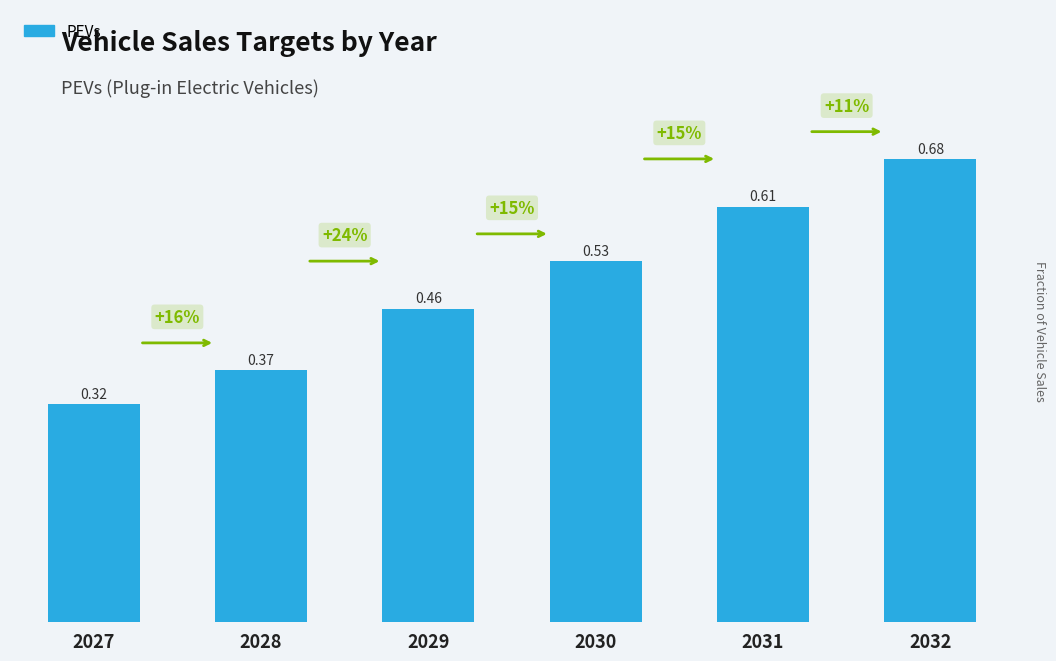

What is the sum of the values at 2028 and 2032?

1.1